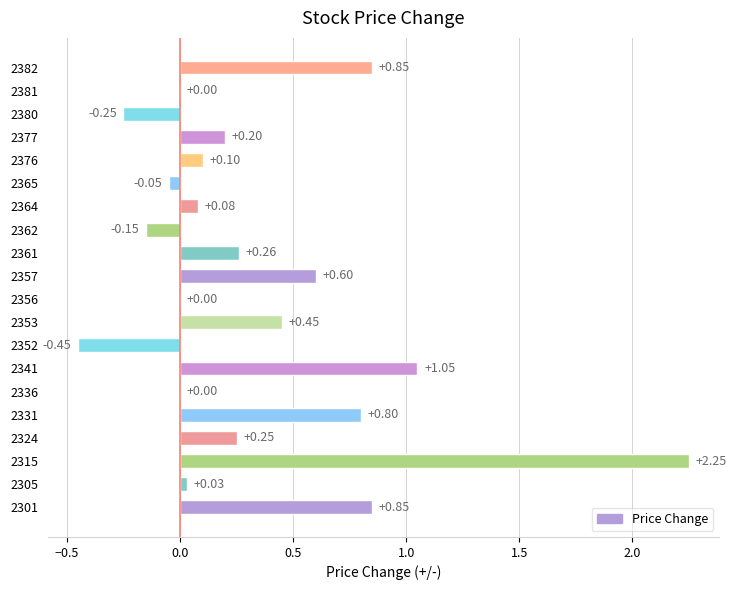

What is the change in value from 2362 to 2365?

+0.1